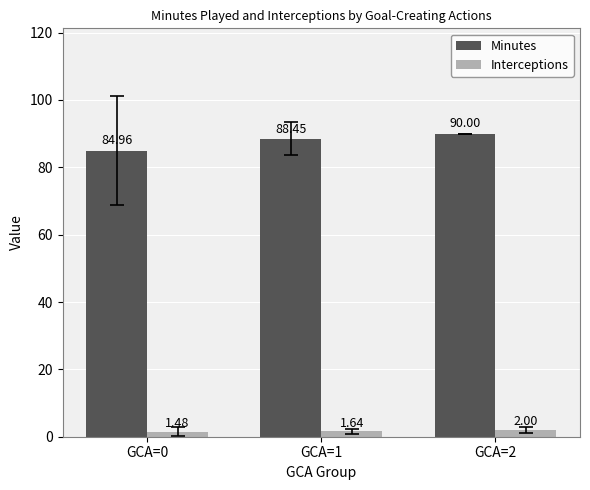

Count the Minutes values in the range 84 to 90.

3